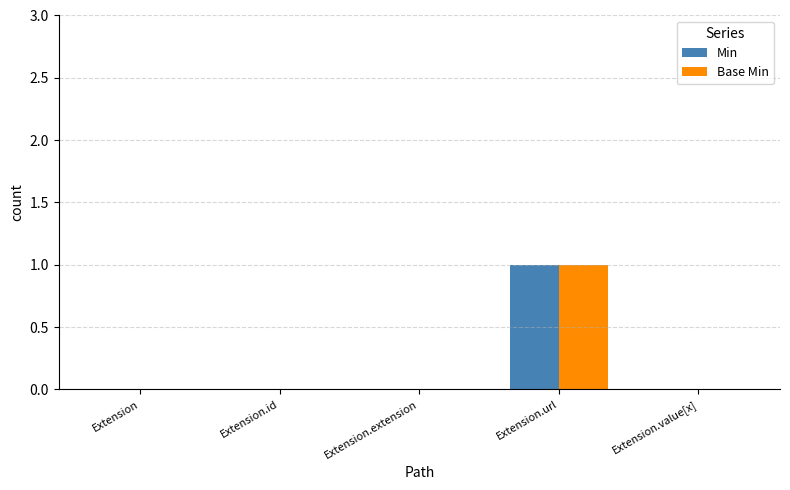

Is it true that Min equals 0 at Extension.extension?

True